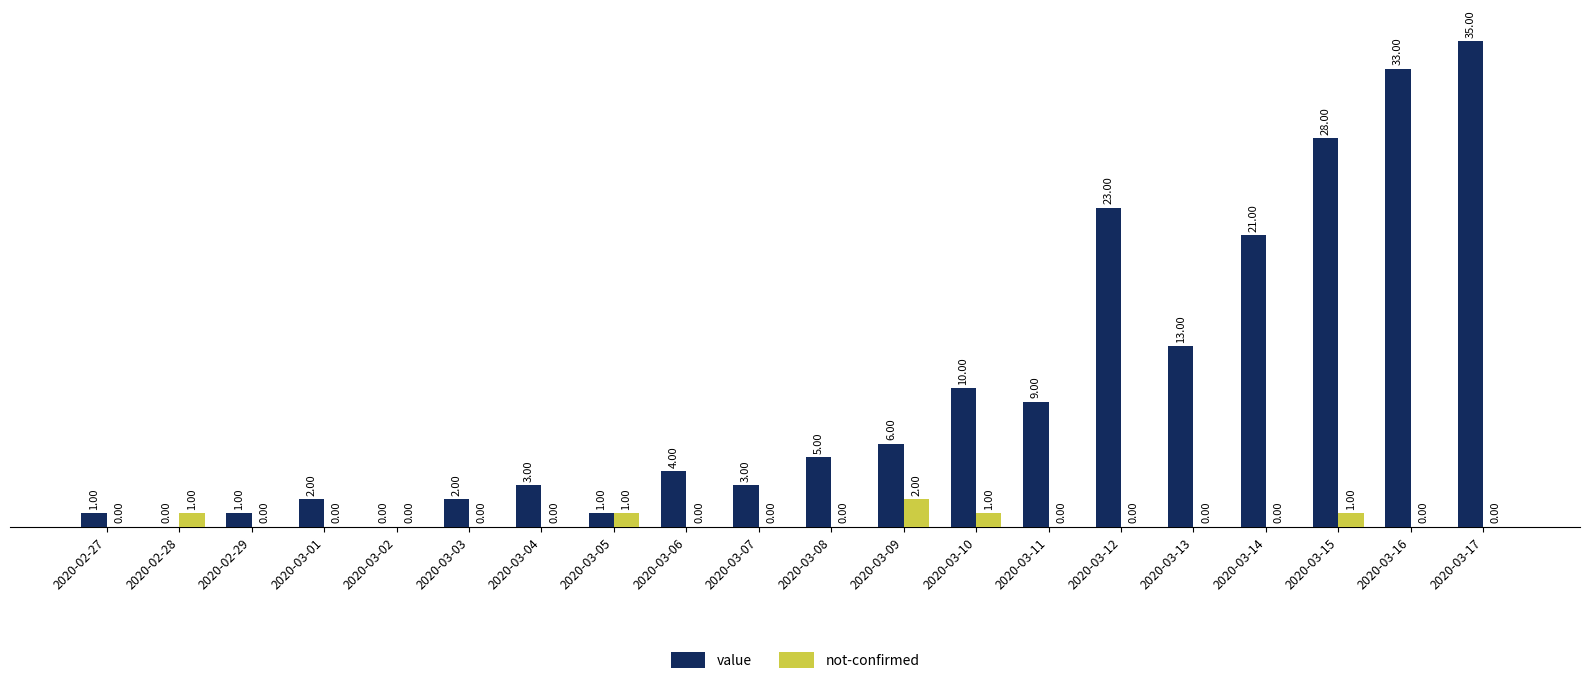

What value does the not-confirmed series have at 2020-03-15?

1